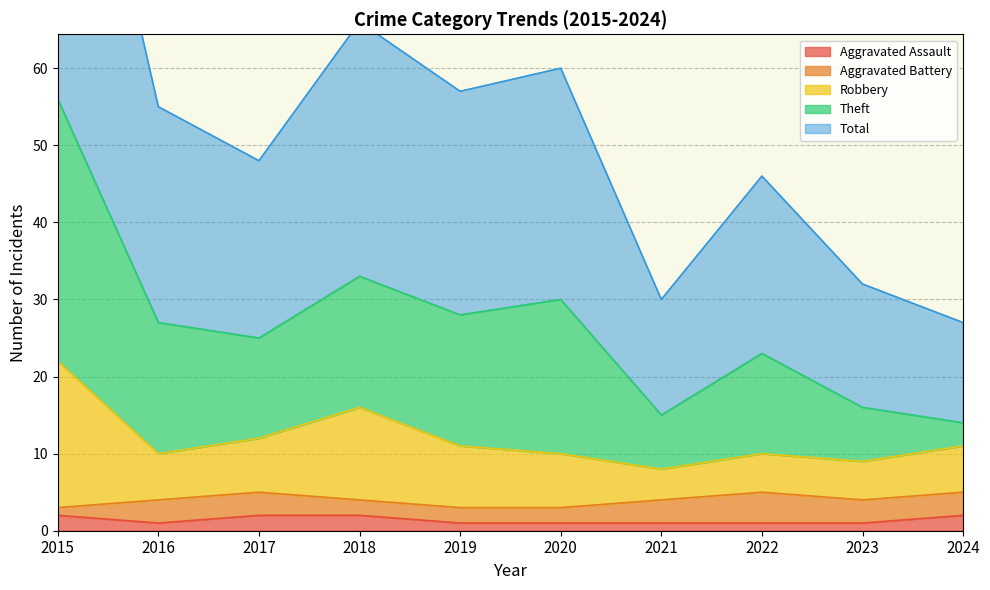

Is it true that Aggravated Assault equals 2 at 2017?

True